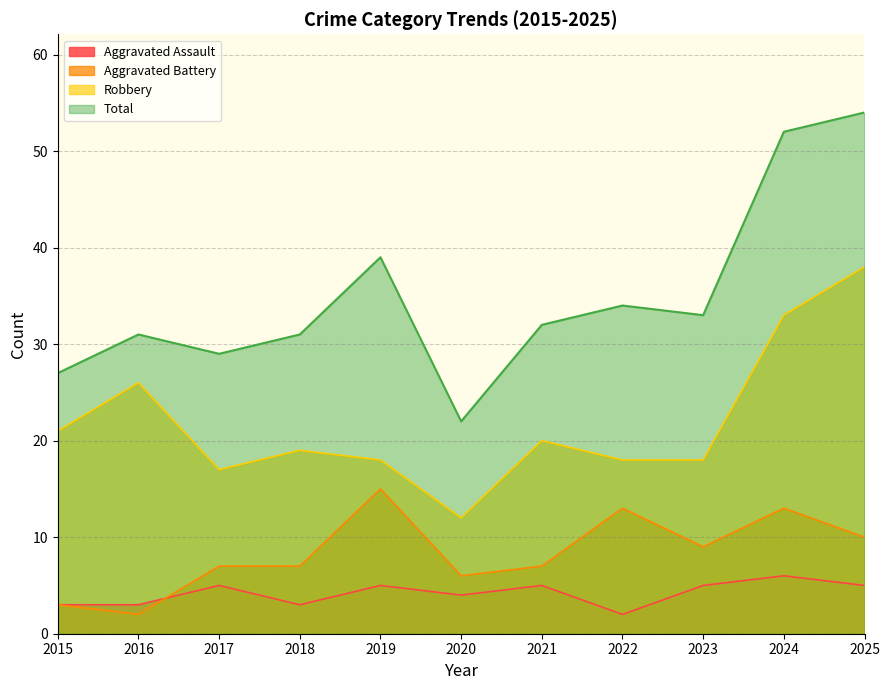

Where does the Robbery series first go above 19?

2015